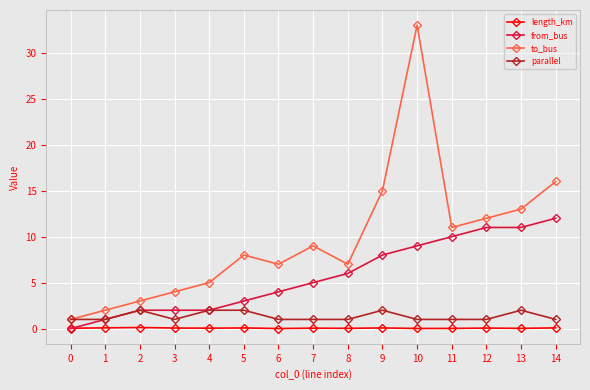

The value of to_bus at 7 is 4.7. True or false?

False